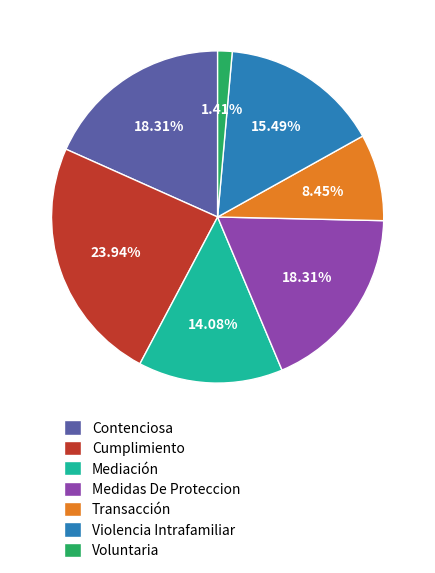

Approximately how many times larger is the value at Contenciosa compared to Cumplimiento?

0.8